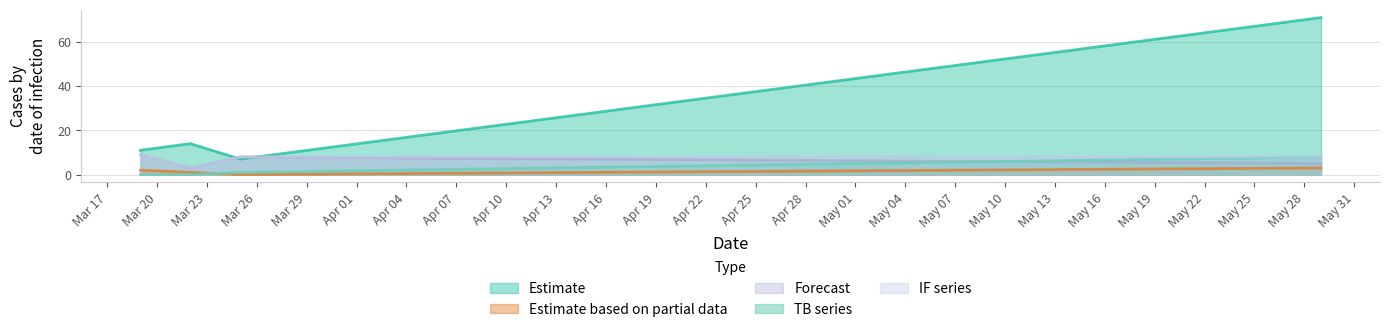

Which series has the widest spread of values?

Estimate